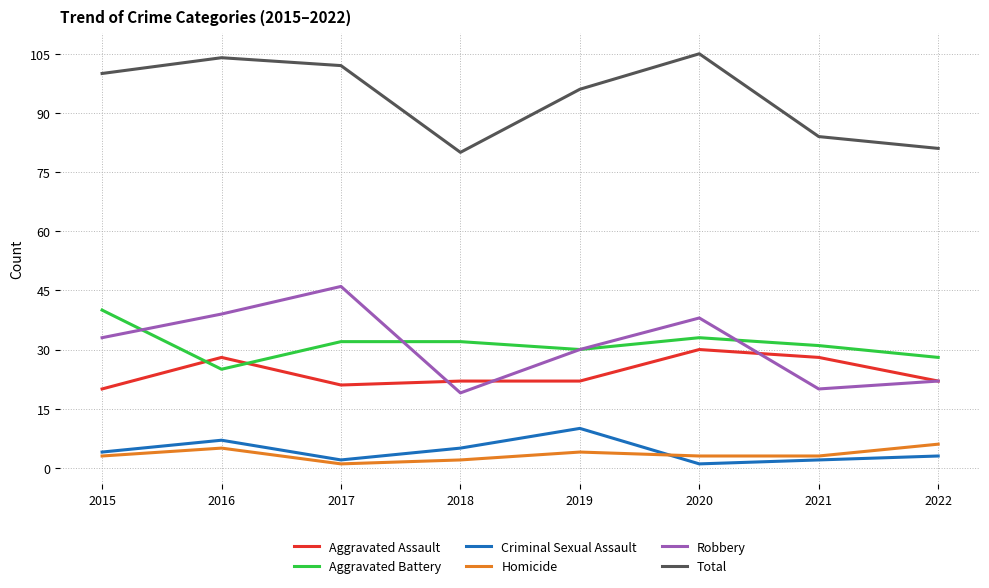

What is the spread (max minus min) of values at 2022?

78